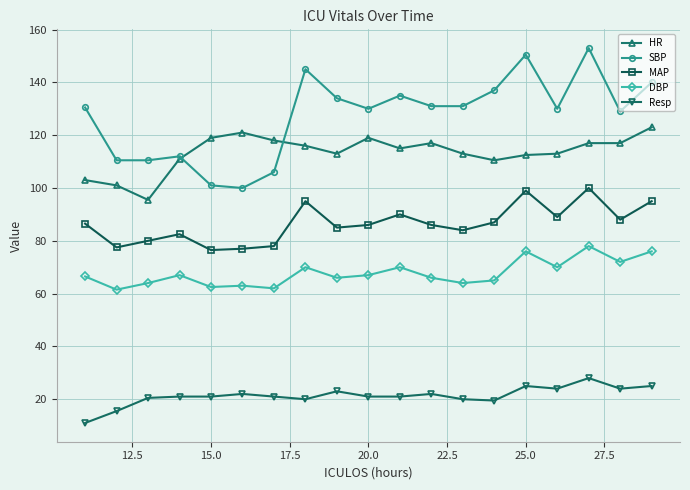

How many series are shown in this chart?

5